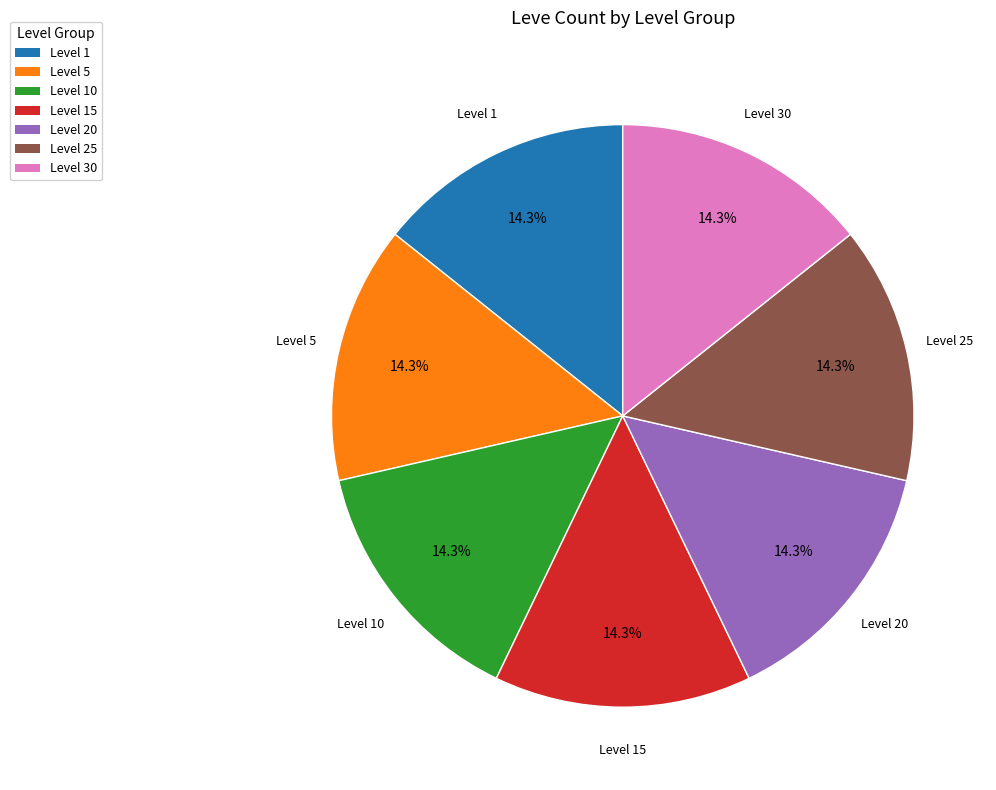

Count the number of slices in the pie.

7